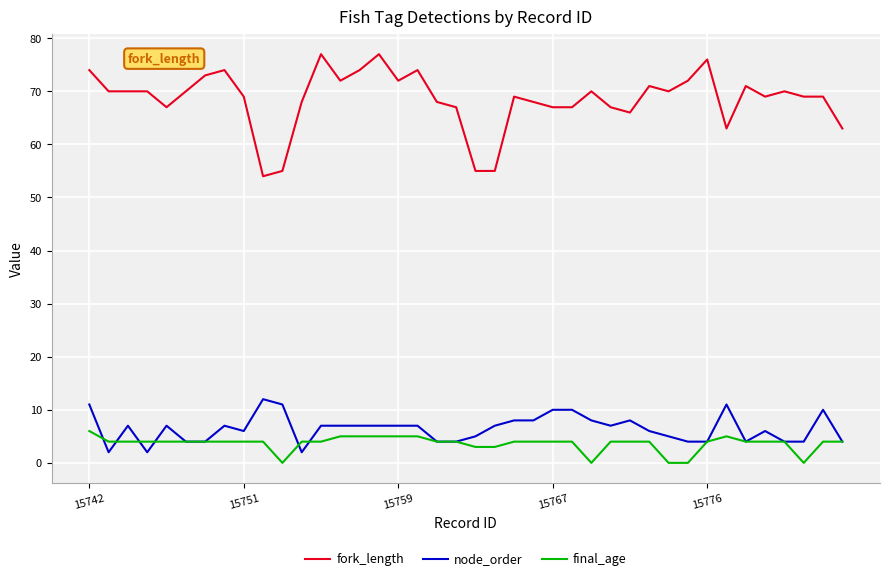

What is the minimum value for fork_length?

54